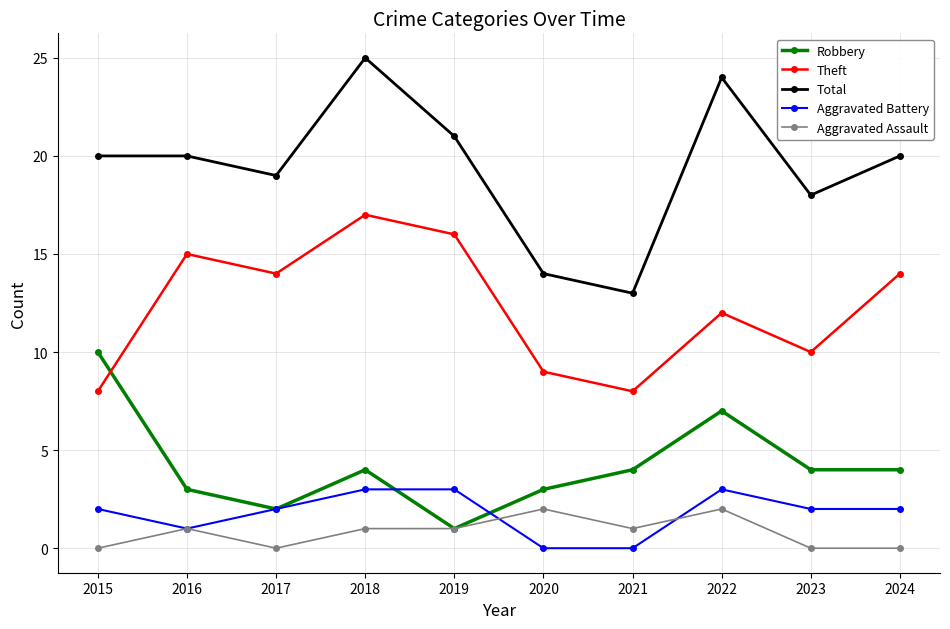

Reading left to right, extract all data points from this chart.

Robbery: 10	3	2	4	1	3	4	7	4	4
Theft: 8	15	14	17	16	9	8	12	10	14
Total: 20	20	19	25	21	14	13	24	18	20
Aggravated Battery: 2	1	2	3	3	0	0	3	2	2
Aggravated Assault: 0	1	0	1	1	2	1	2	0	0